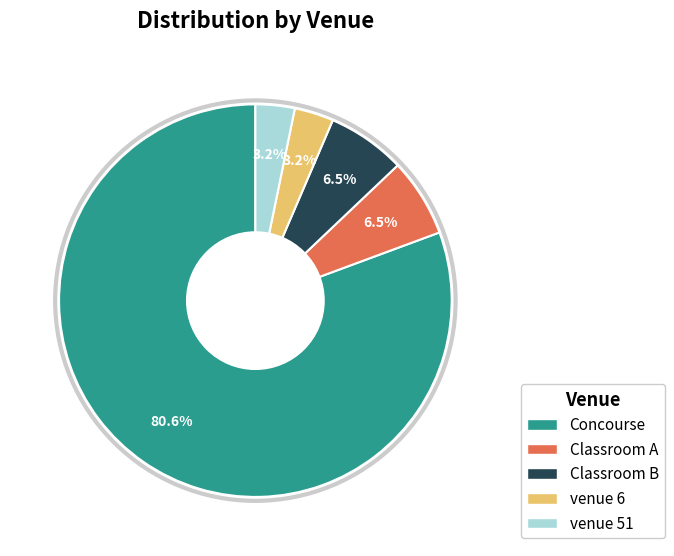

To the nearest percent, what percentage of the pie is venue 6?

3%